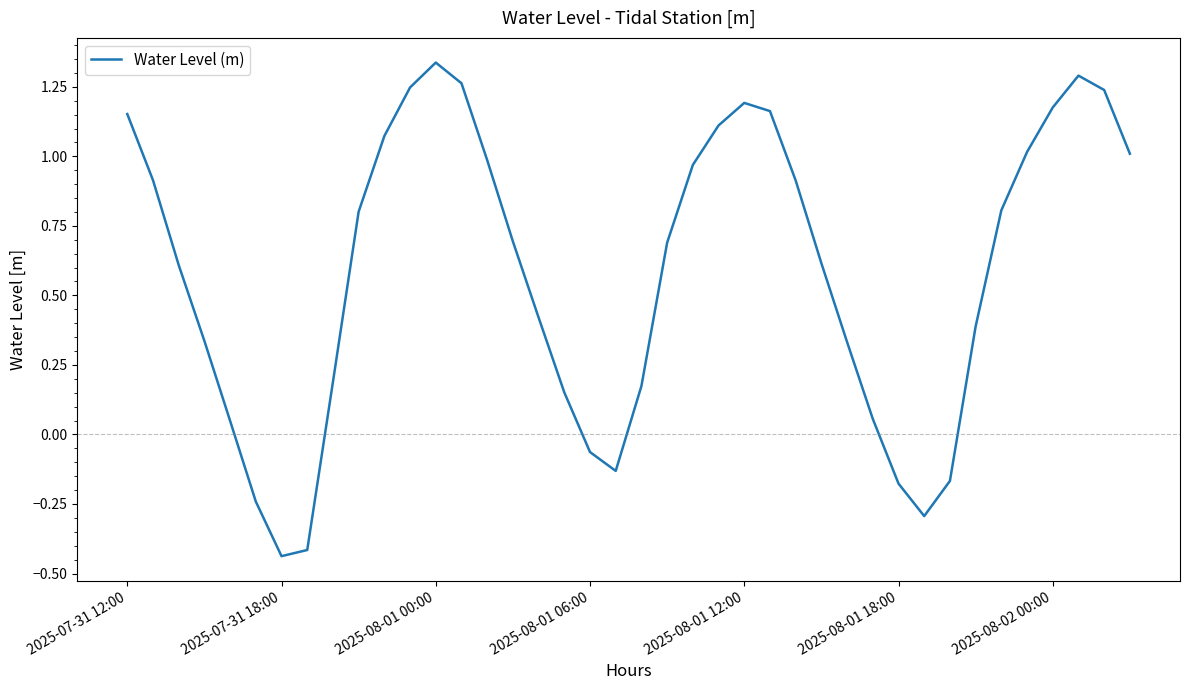

What is the difference between the maximum and minimum values?

1.8